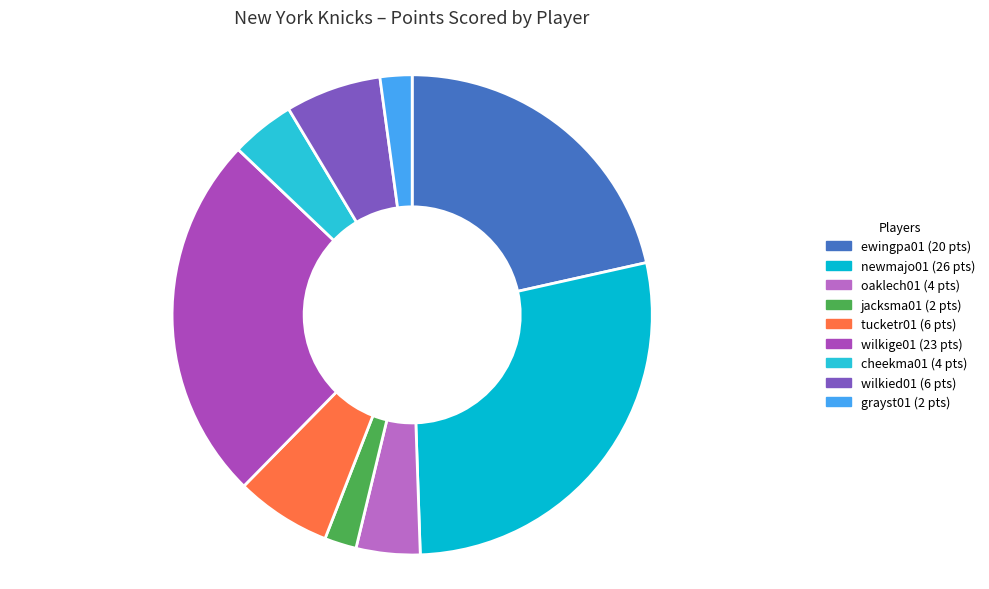

Count the number of slices in the pie.

9